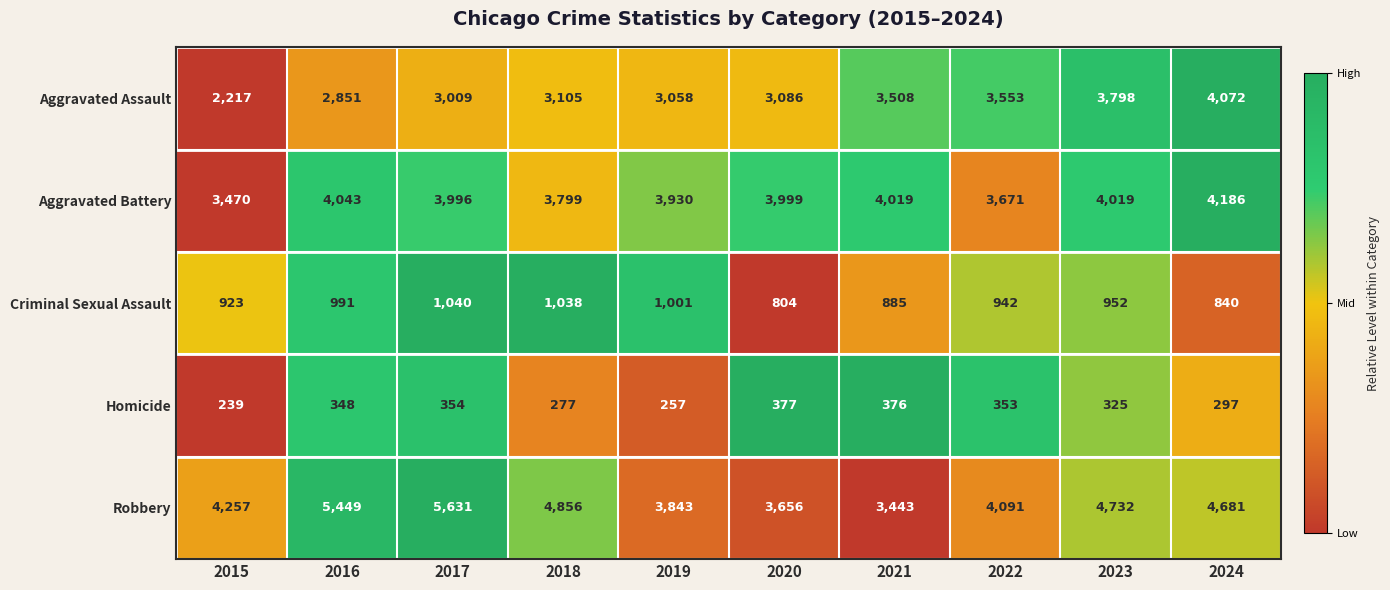

Which series has the largest range (max minus min)?

Robbery